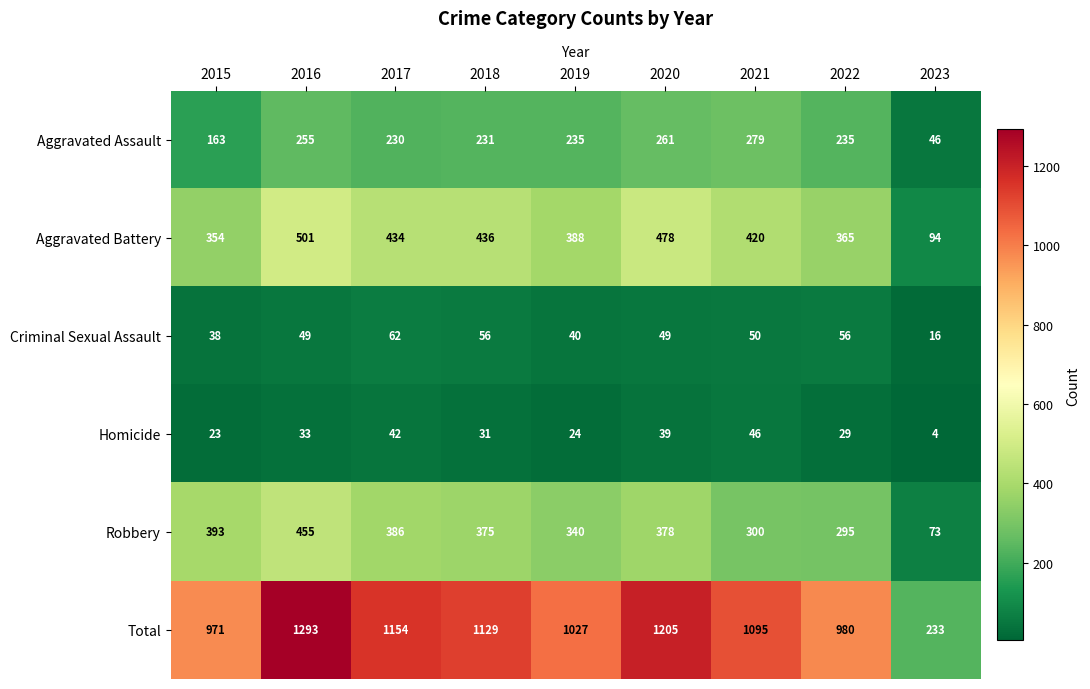

What is the greatest value displayed?

1293